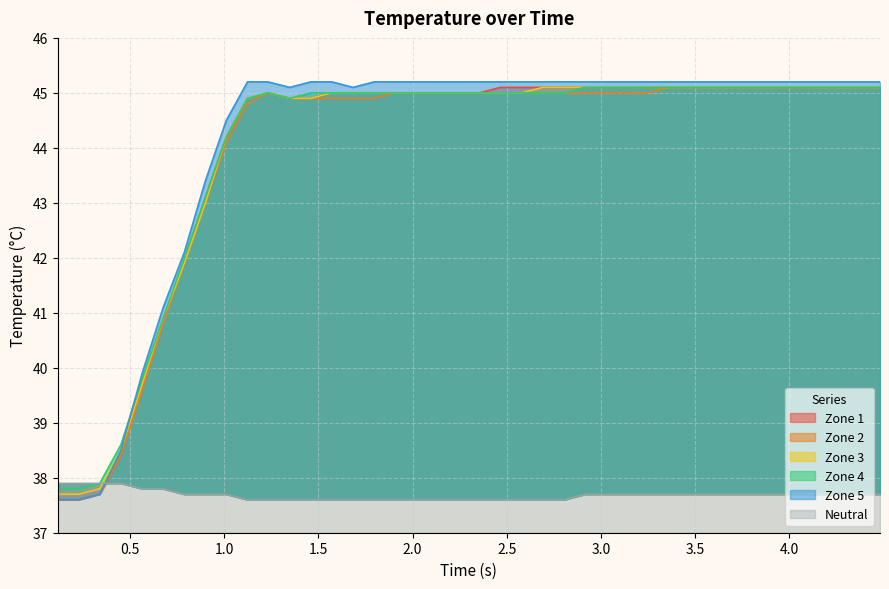

What is the sum of all z4 values?

1758.4